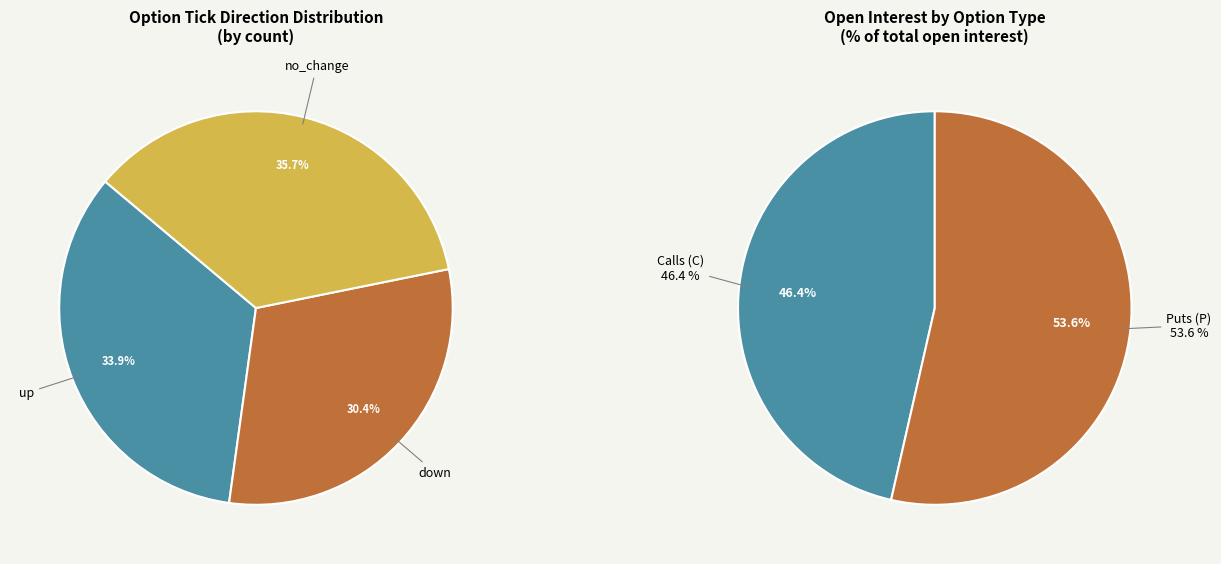

Is there any slice that represents more than half of the pie?

No